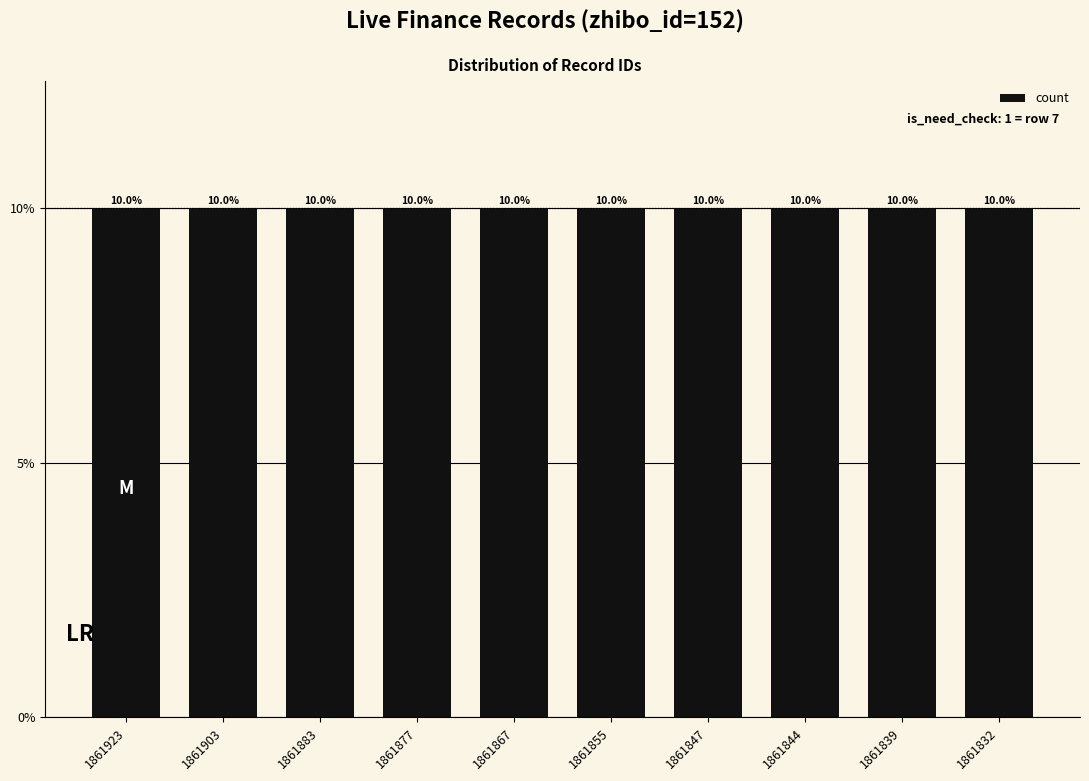

Which has a higher value, 1861847 or 1861867?

1861867